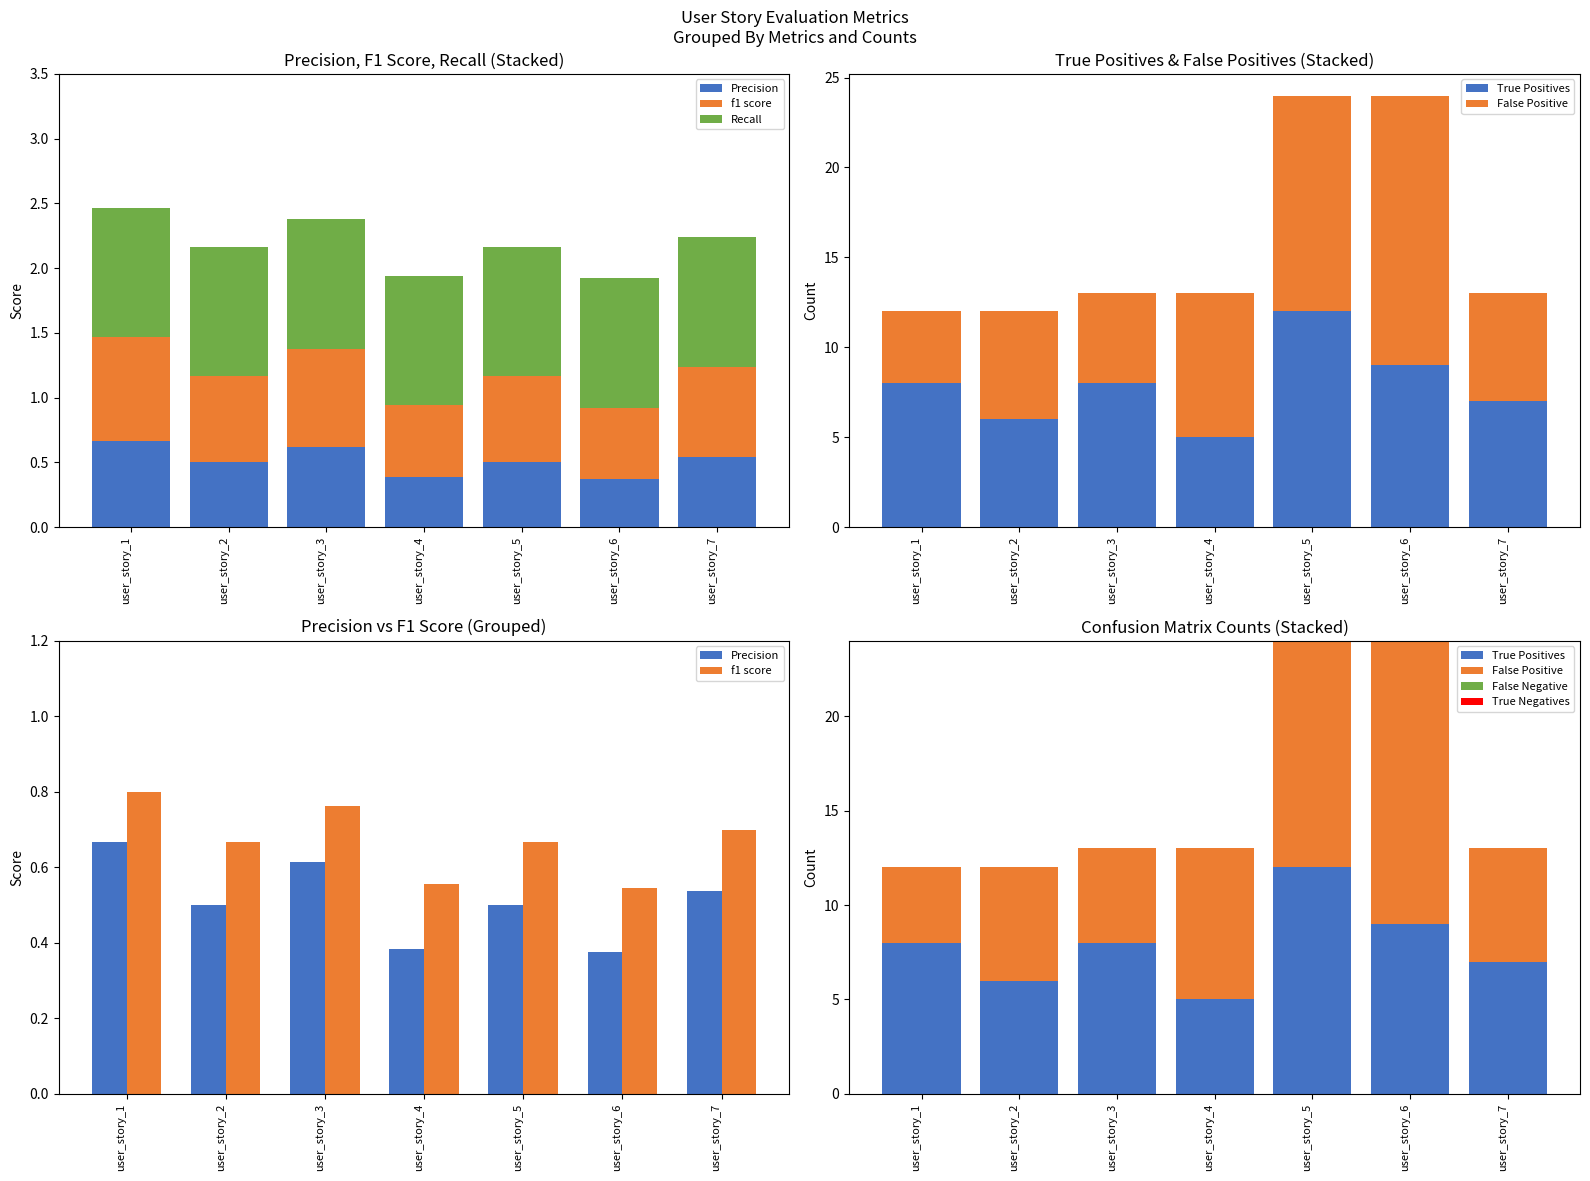

What is the smallest value displayed?

0.4